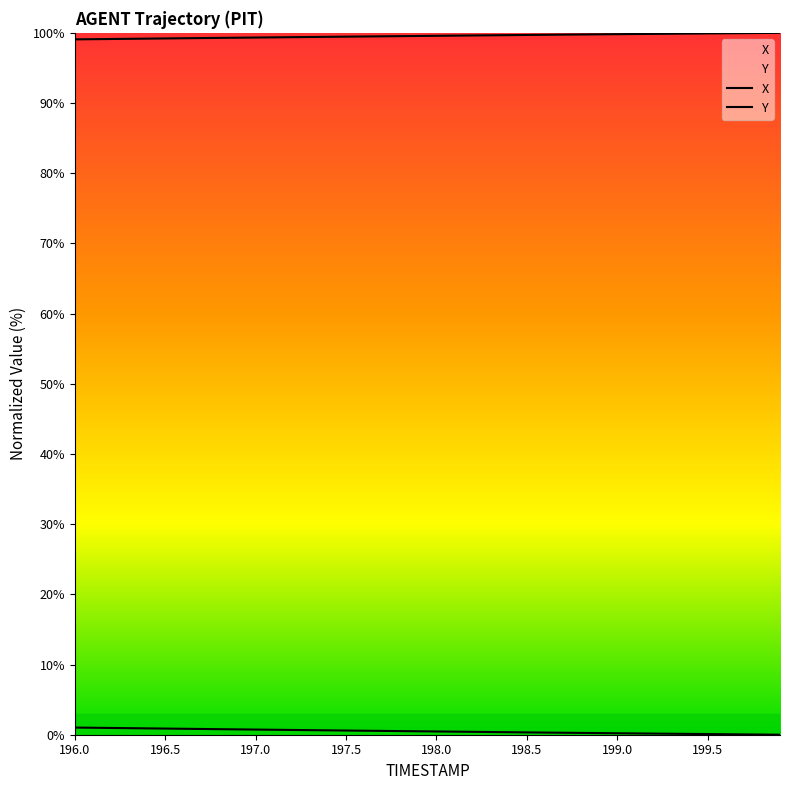

Between 196.2 and 196.3, which series saw the biggest shift?

Y